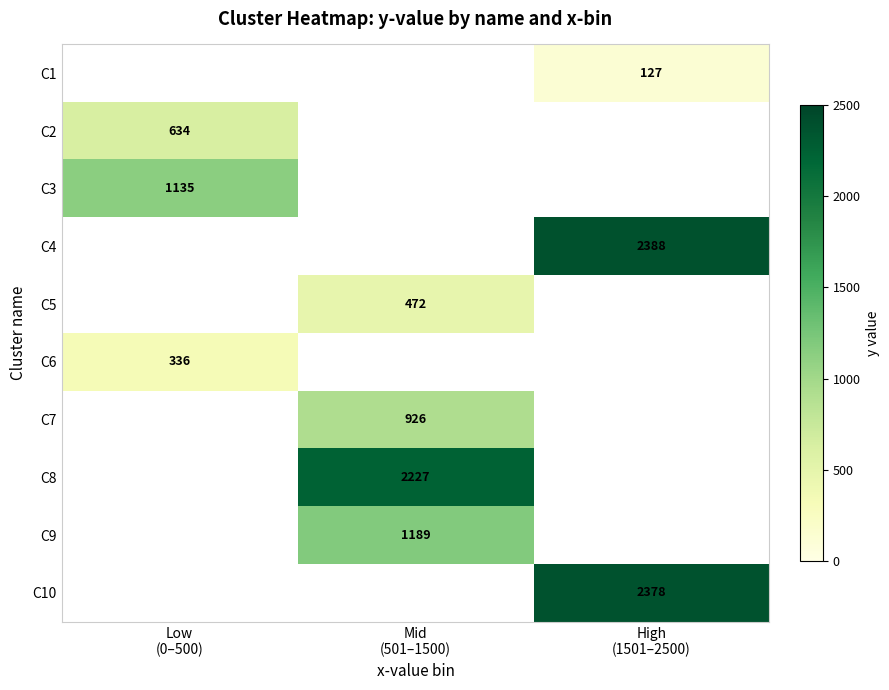

Is the value of C4 at Low (0–500) greater than the value of C7 at High (1501–2500)?

No